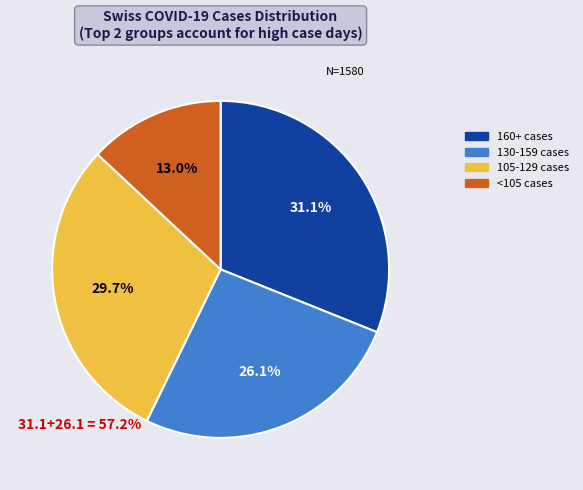

Does any single category account for the majority?

No